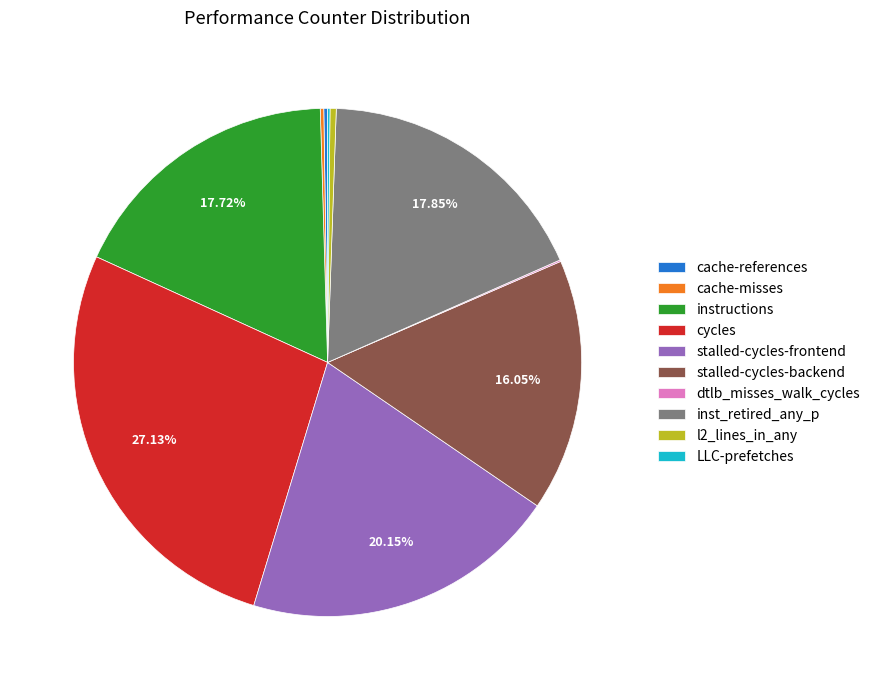

True or false: stalled-cycles-frontend accounts for 30% of the total.

False